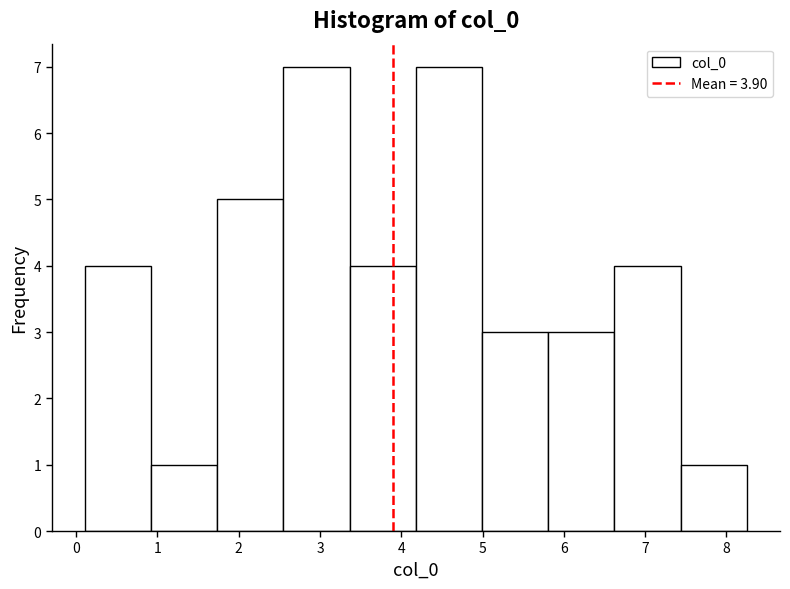

How tall is the bar that spans 3.4 to 4.2 on the x-axis? Neither the bar edges nor the heights are printed on the chart, so give them approximately, as read against the axes.

4